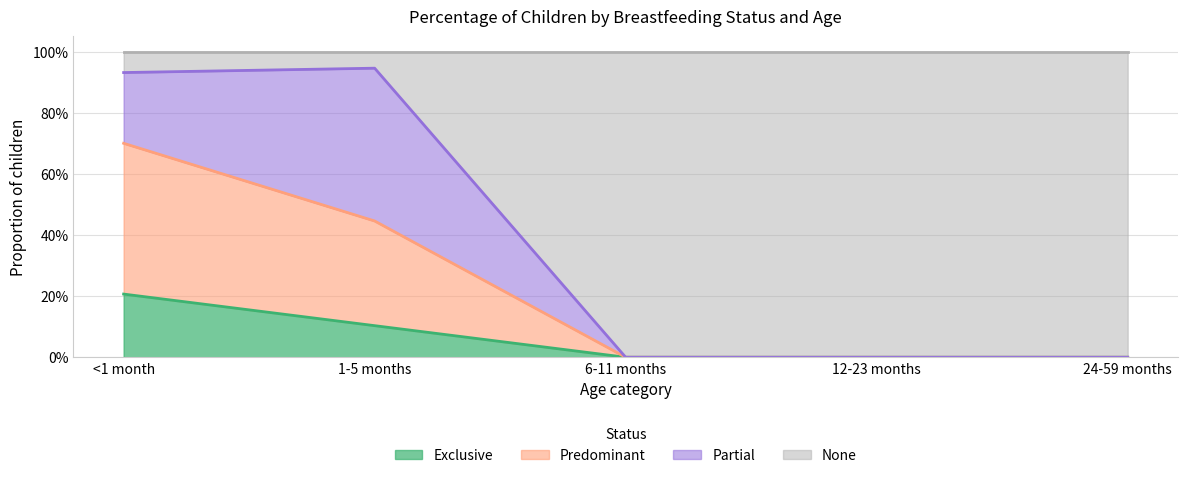

What is the label of the 2nd point from the right?

12-23 months